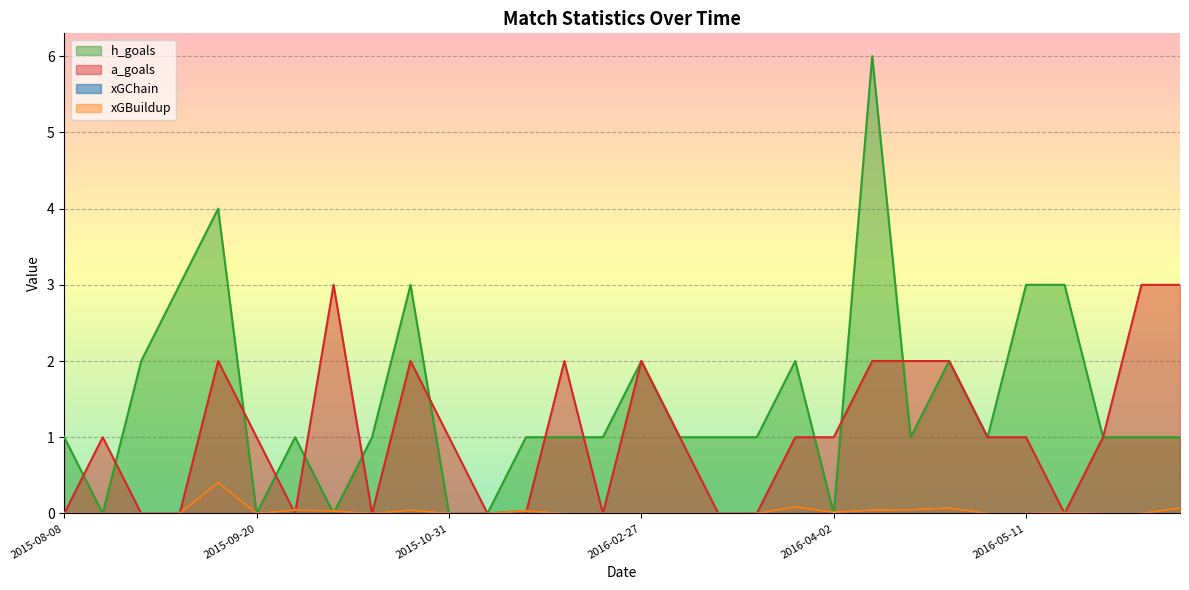

The xGChain series shows 0.0 at 2016-03-01. True or false?

True